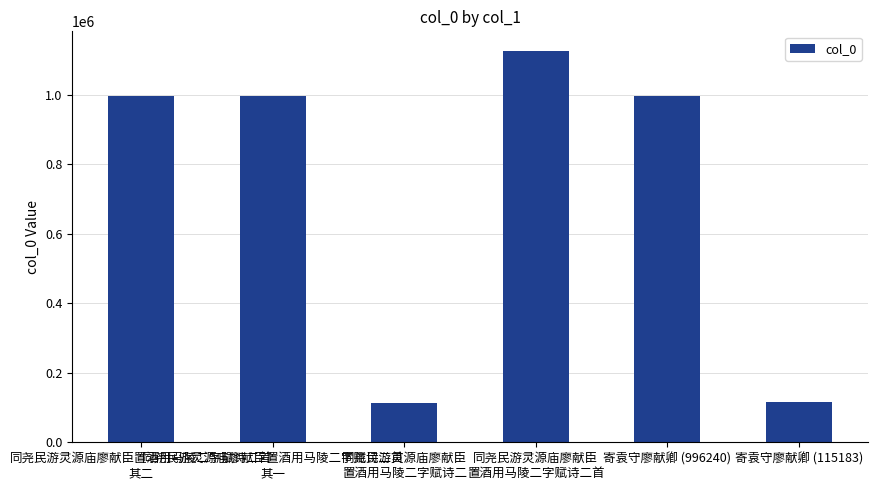

What is the change in value from 同尧民游灵源庙廖献臣
置酒用马陵二字赋诗二 to 寄袁守廖献卿 (996240)?

+882248